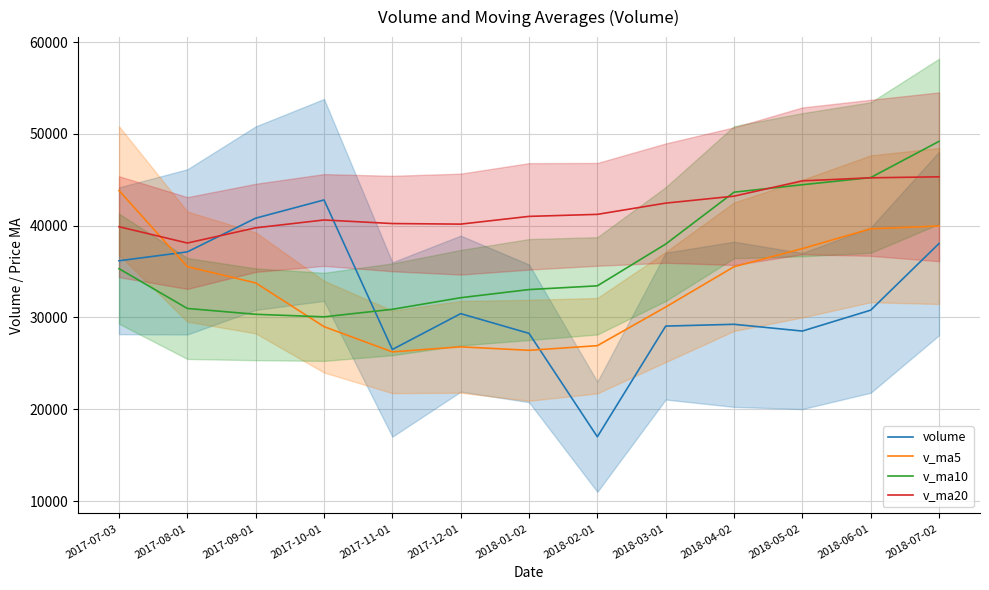

True or false: v_ma10 and v_ma20 intersect in this chart.

True